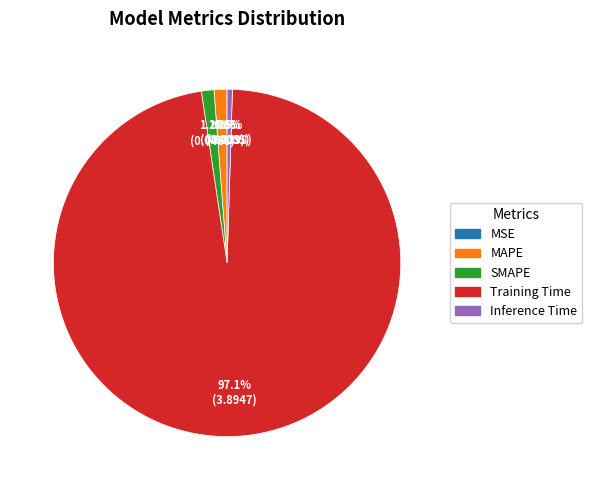

The MAPE slice represents 1% of the pie. True or false?

True